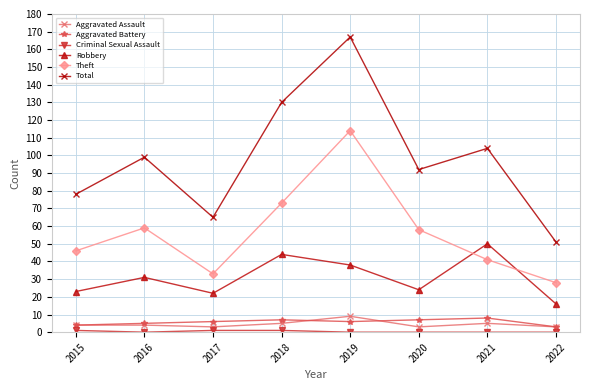

At which category does Theft reach its first local peak?

2016